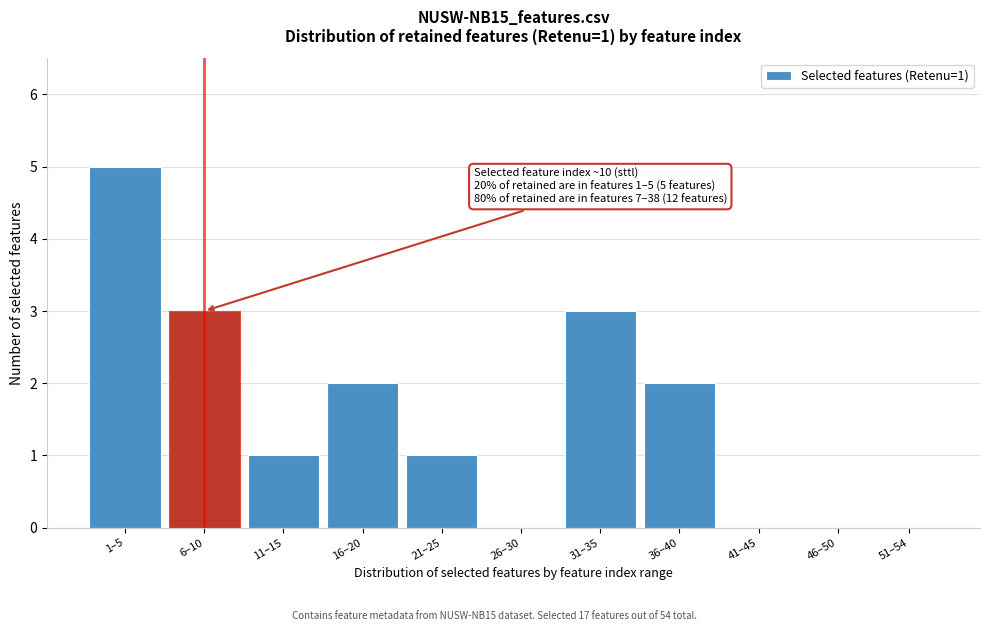

Reading right to left, transcribe all the data shown in this chart.

51–54=0	46–50=0	41–45=0	36–40=2	31–35=3	26–30=0	21–25=1	16–20=2	11–15=1	6–10=3	1–5=5